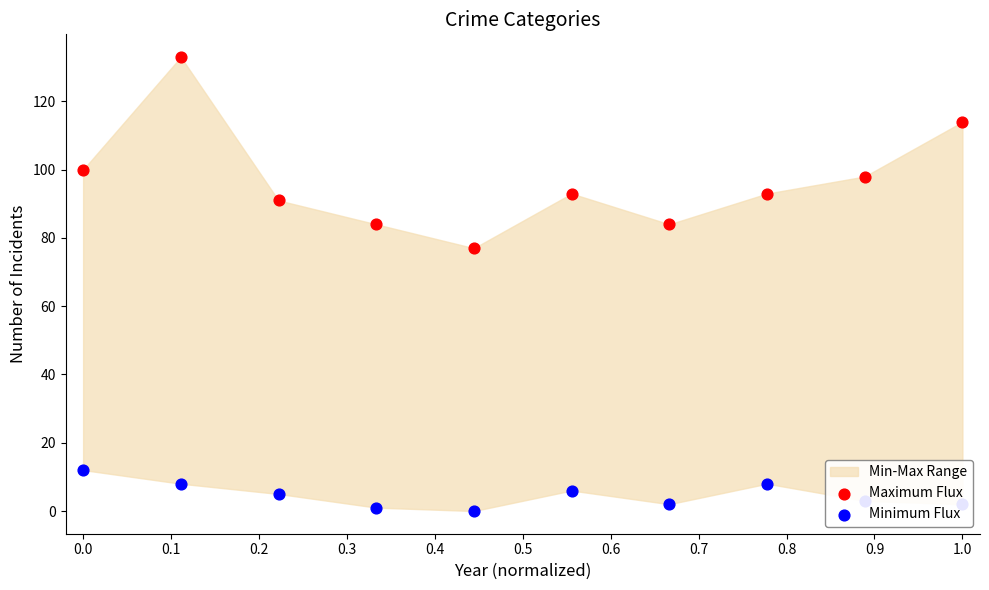

Which series reaches the minimum Y coordinate?

Minimum Flux